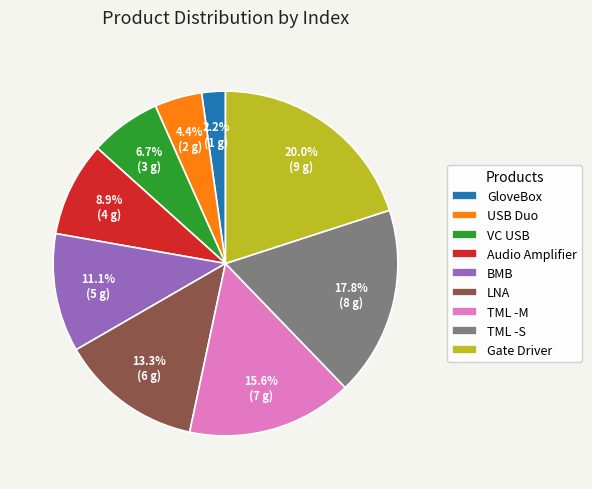

What percentage is the Audio Amplifier slice, to the nearest percent?

9%